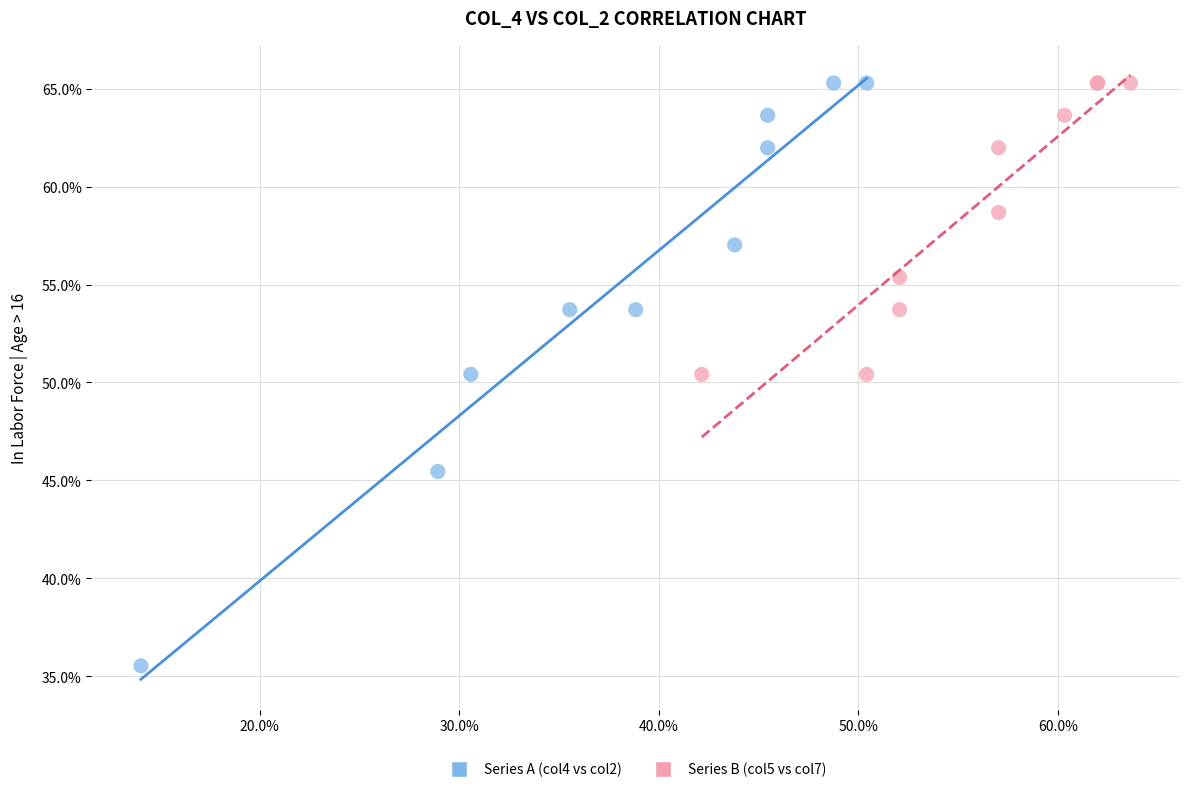

What are all the series names shown in the legend?

Series A (col4 vs col2), Series B (col5 vs col7)